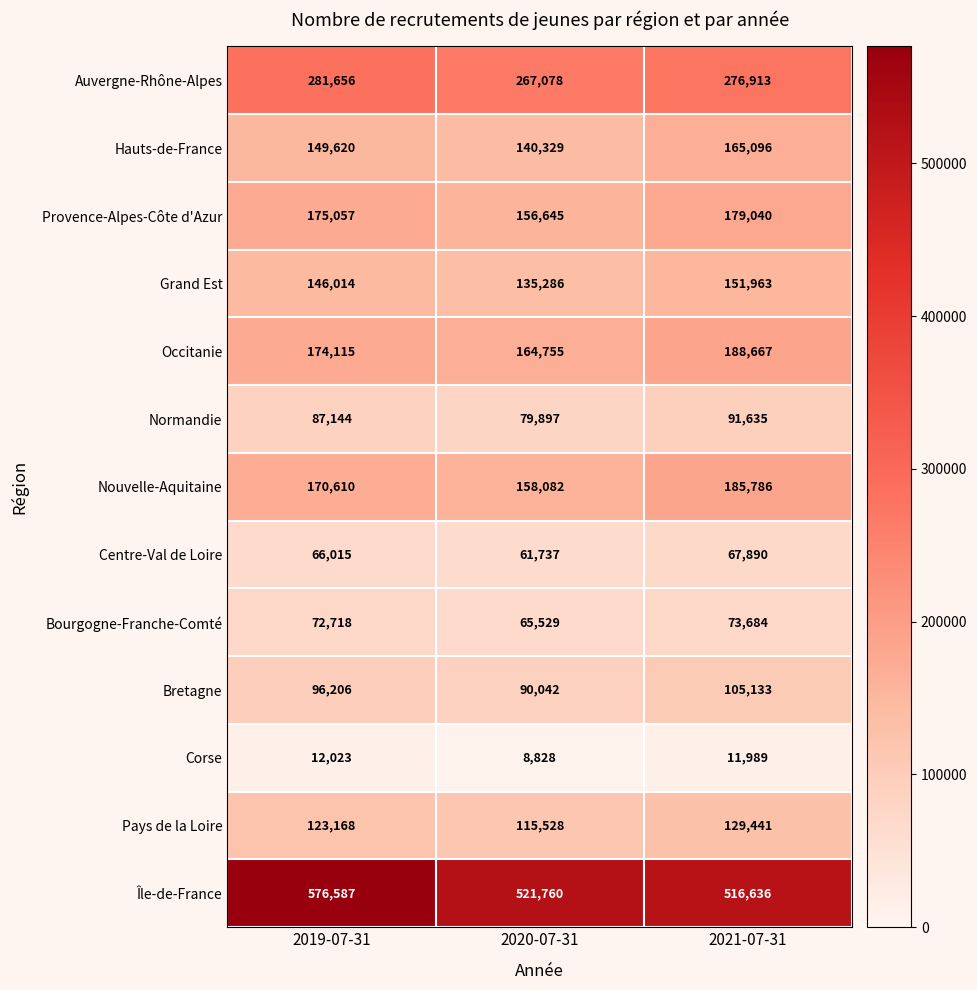

Count the Normandie values in the range 79897 to 91635.

3